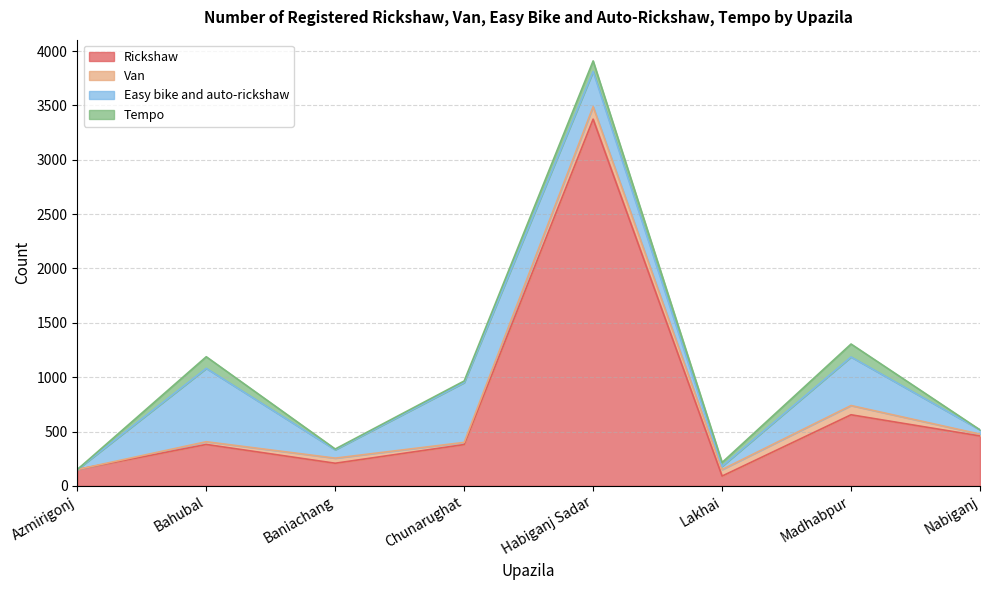

Reading right to left, transcribe all the data shown in this chart.

Rickshaw: Nabiganj=459	Madhabpur=654	Lakhai=90	Habiganj Sadar=3374	Chunarughat=380	Baniachang=208	Bahubal=381	Azmirigonj=150
Van: Nabiganj=17	Madhabpur=85	Lakhai=60	Habiganj Sadar=115	Chunarughat=20	Baniachang=47	Bahubal=25	Azmirigonj=0
Easy bike and auto-rickshaw: Nabiganj=39	Madhabpur=447	Lakhai=30	Habiganj Sadar=324	Chunarughat=550	Baniachang=77	Bahubal=675	Azmirigonj=0
Tempo: Nabiganj=0	Madhabpur=119	Lakhai=35	Habiganj Sadar=97	Chunarughat=15	Baniachang=7	Bahubal=107	Azmirigonj=0